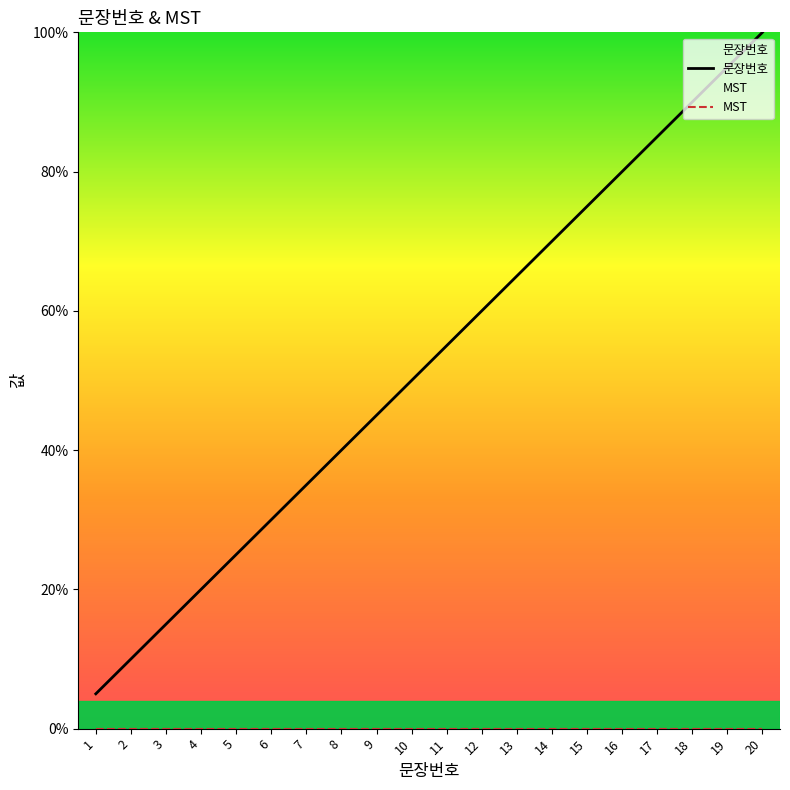

Rank the series at 8 from highest to lowest value.

문장번호, MST